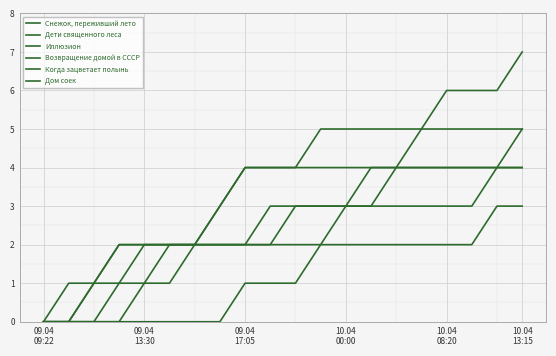

At which category does the chart reach its minimum across all series?

09.04
09:22